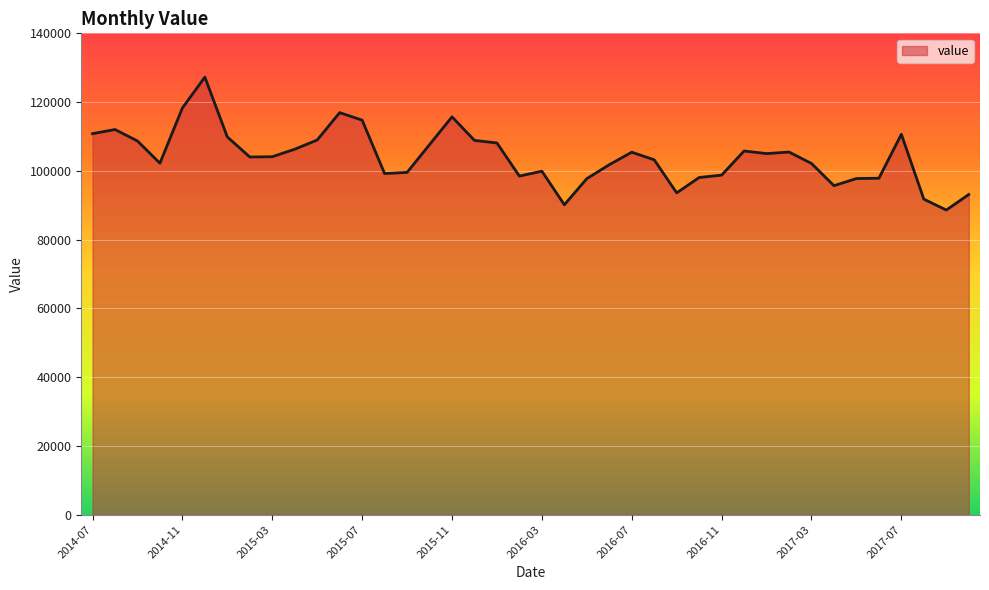

What is the minimum value shown in the chart?

88612